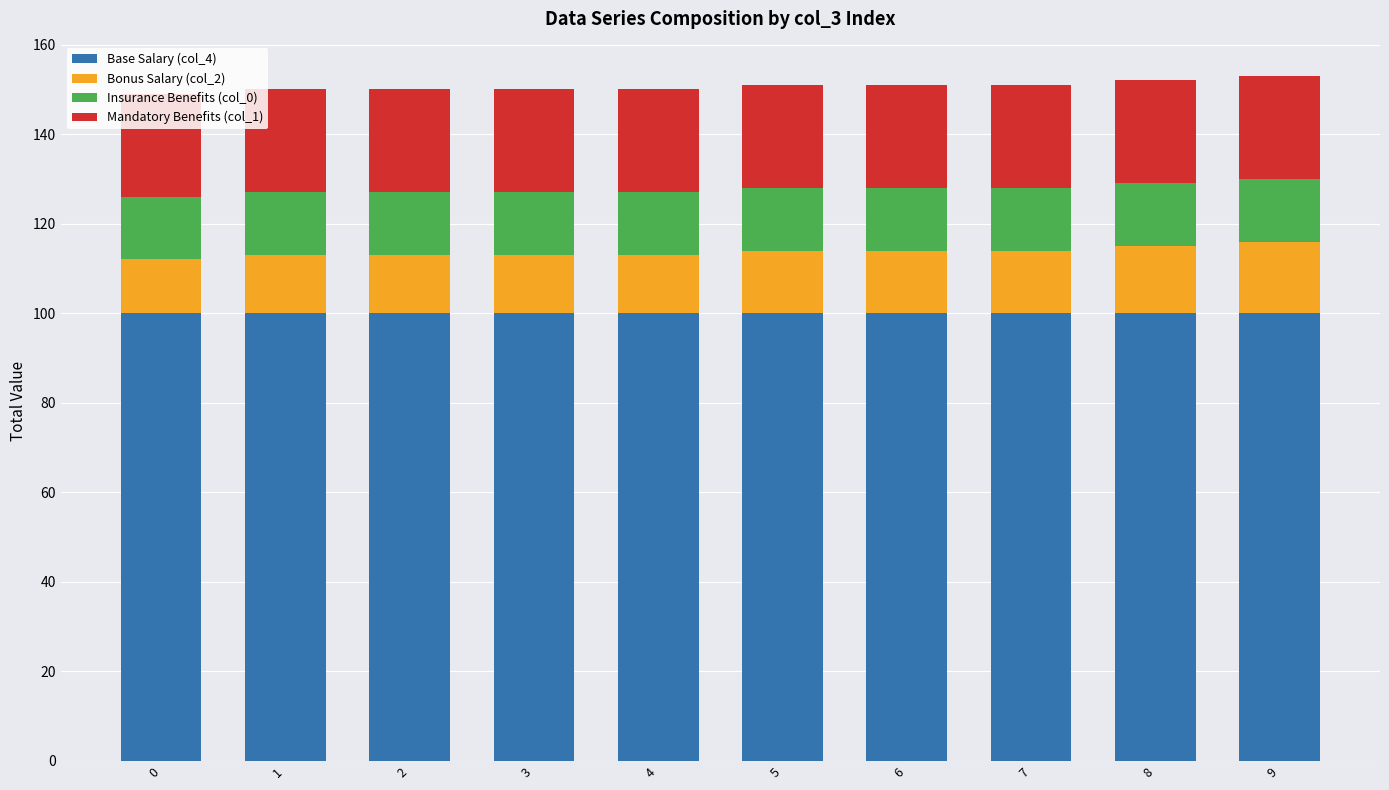

What is the value of the Base Salary (col_4) bar at the 1st from the left?

100.0